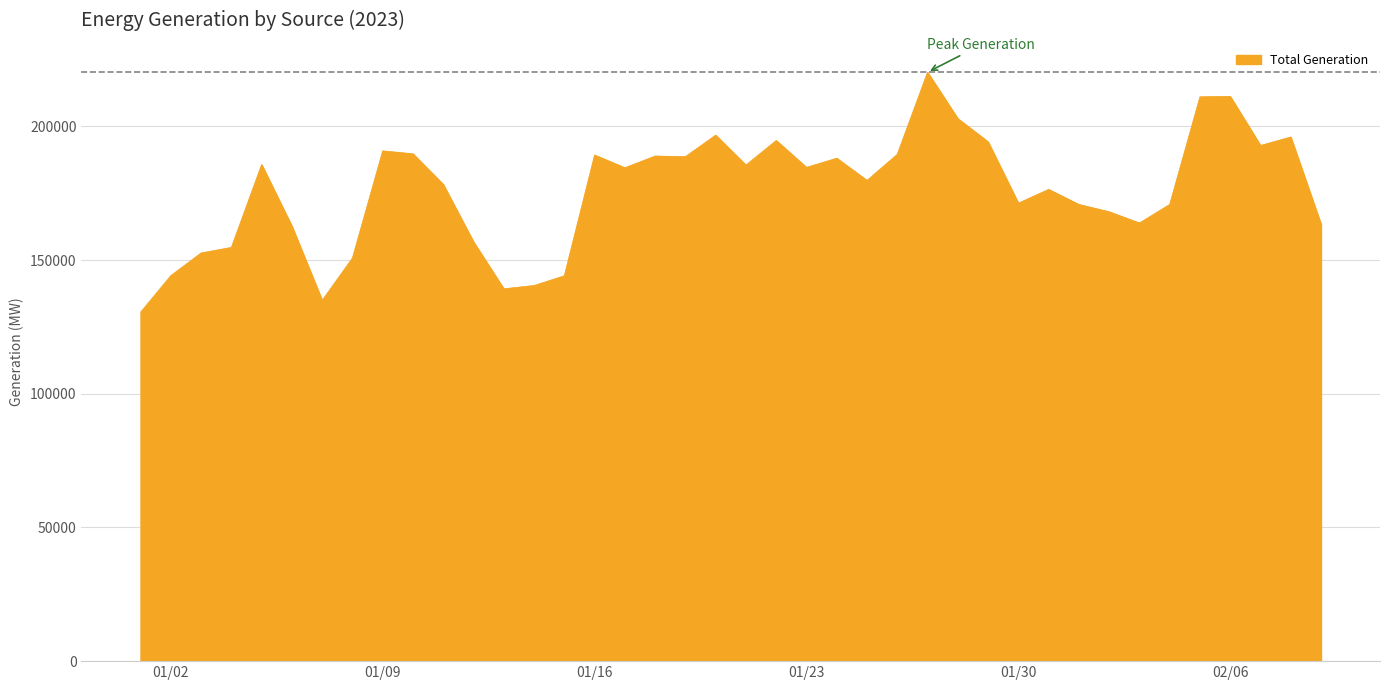

What is the greatest value displayed?

220231.8